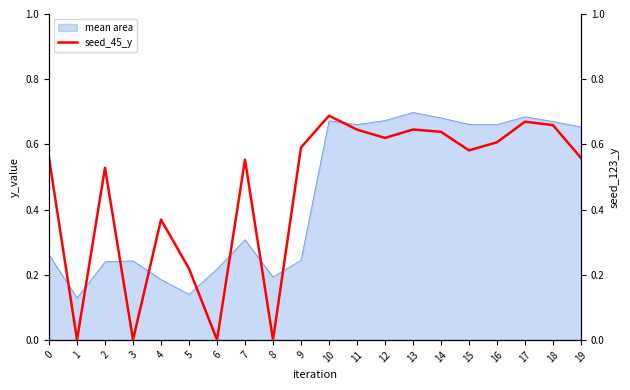

What is the sum of the values at 2 and 4?

0.9